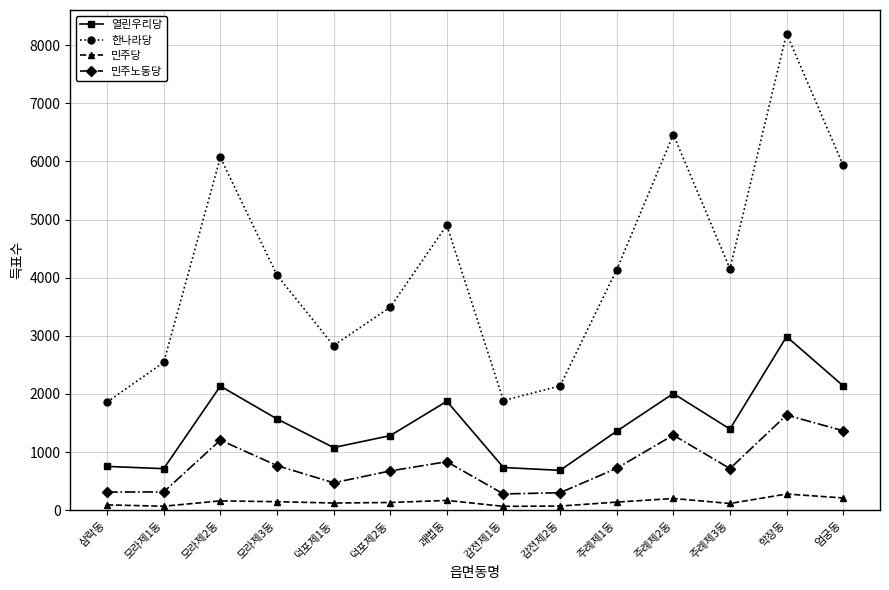

What is the approximate value of 민주노동당 at 덕포제1동, to the nearest 10?

470